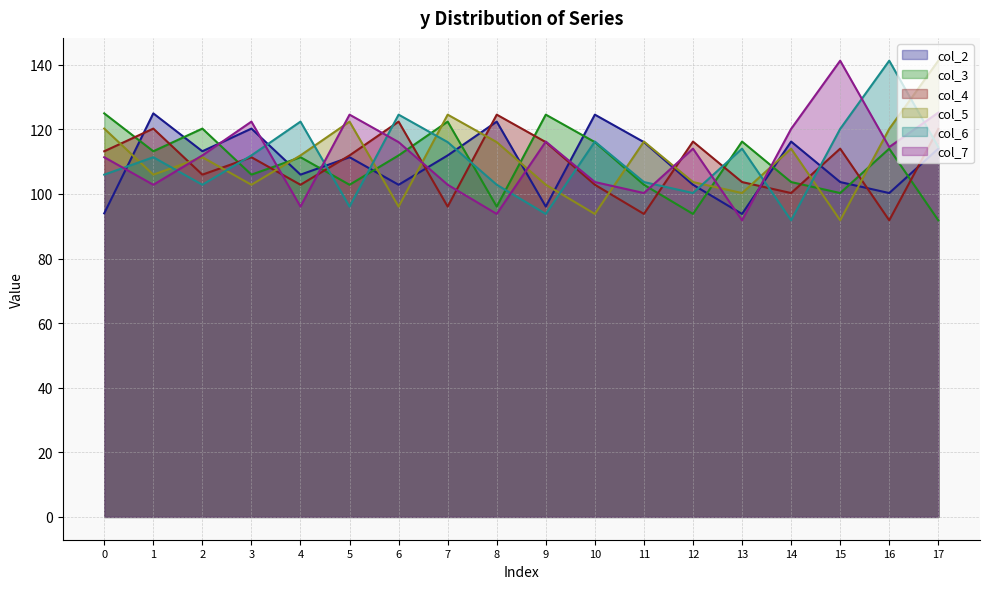

Rank the categories by col_7 value from lowest to highest.

13, 8, 4, 11, 1, 7, 10, 0, 2, 12, 16, 6, 9, 14, 3, 5, 17, 15